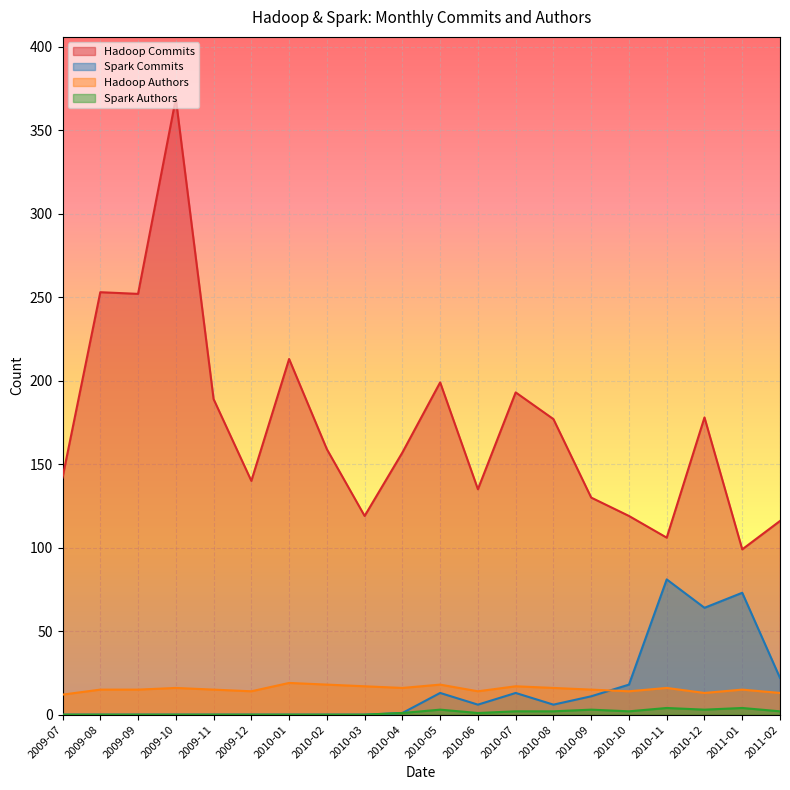

What is the label of the 20th point from the right?

2009-07